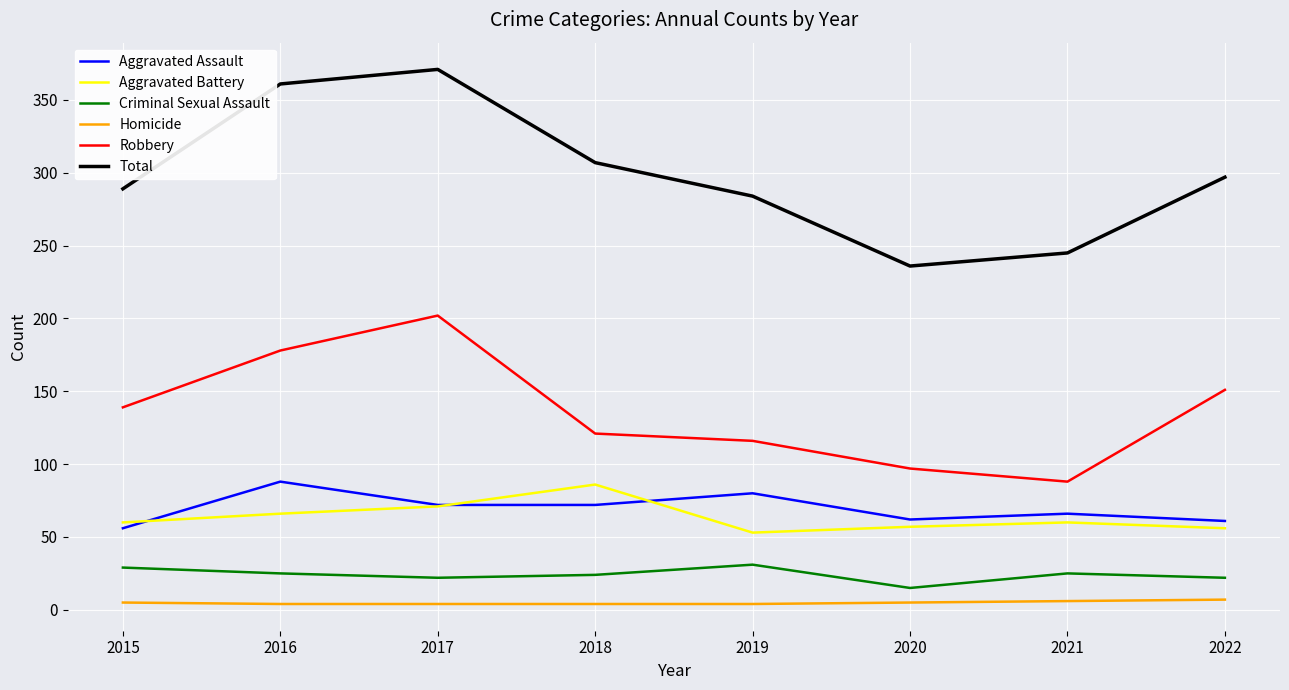

True or false: Total and Robbery cross at least once.

False